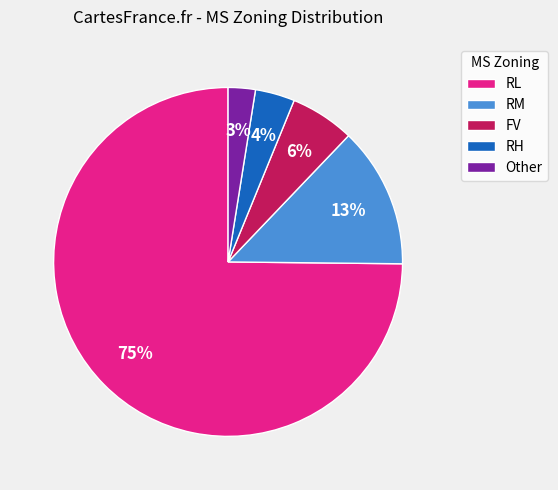

Which category accounts for the majority?

RL